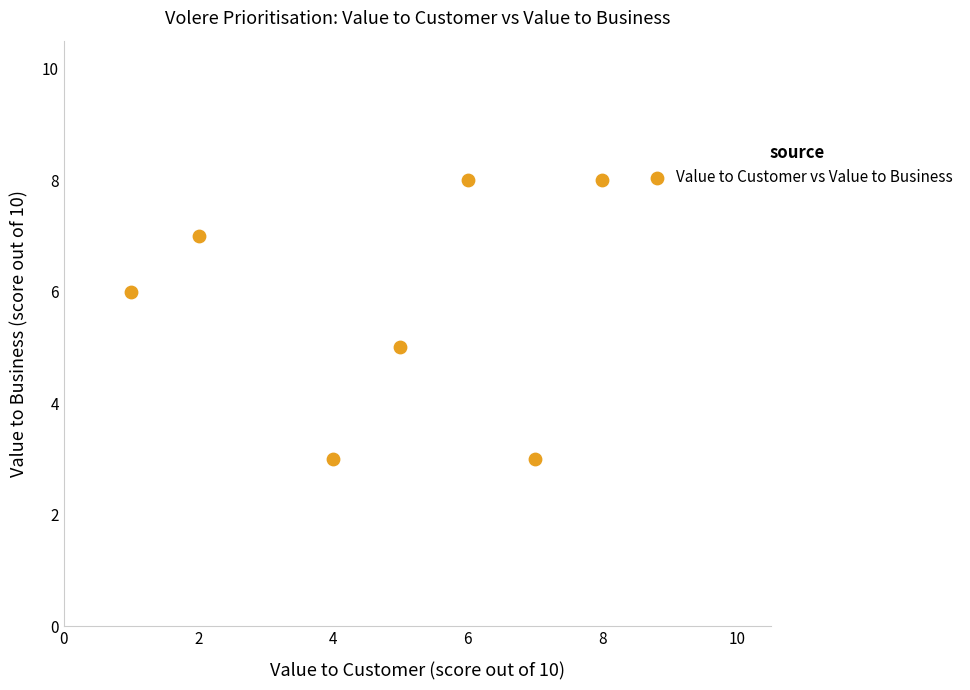

What is the average X value?

5